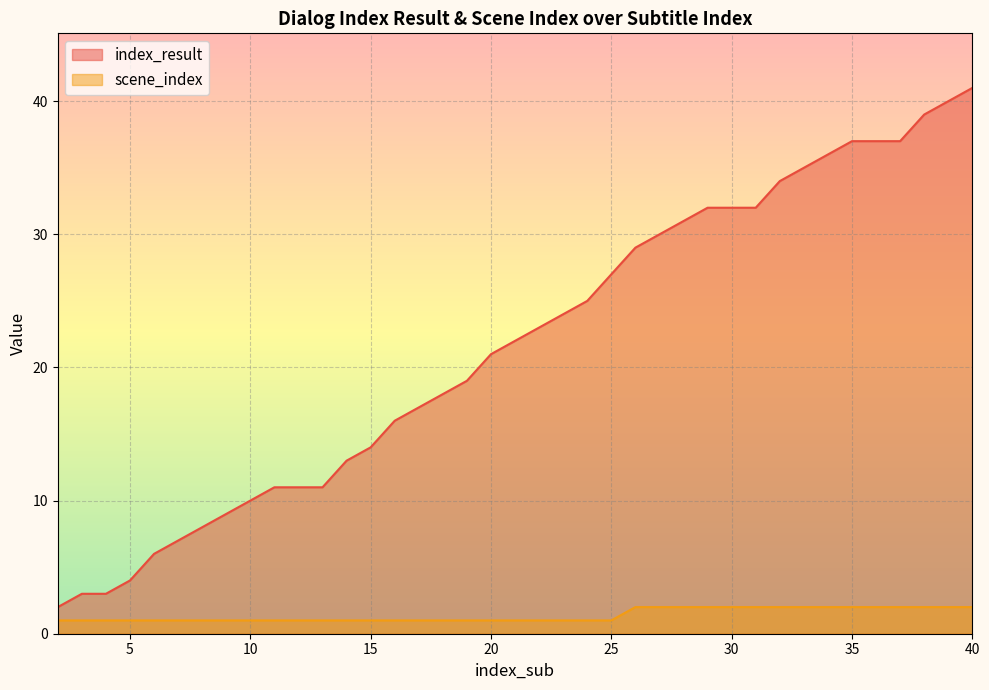

True or false: index_result and scene_index intersect in this chart.

False